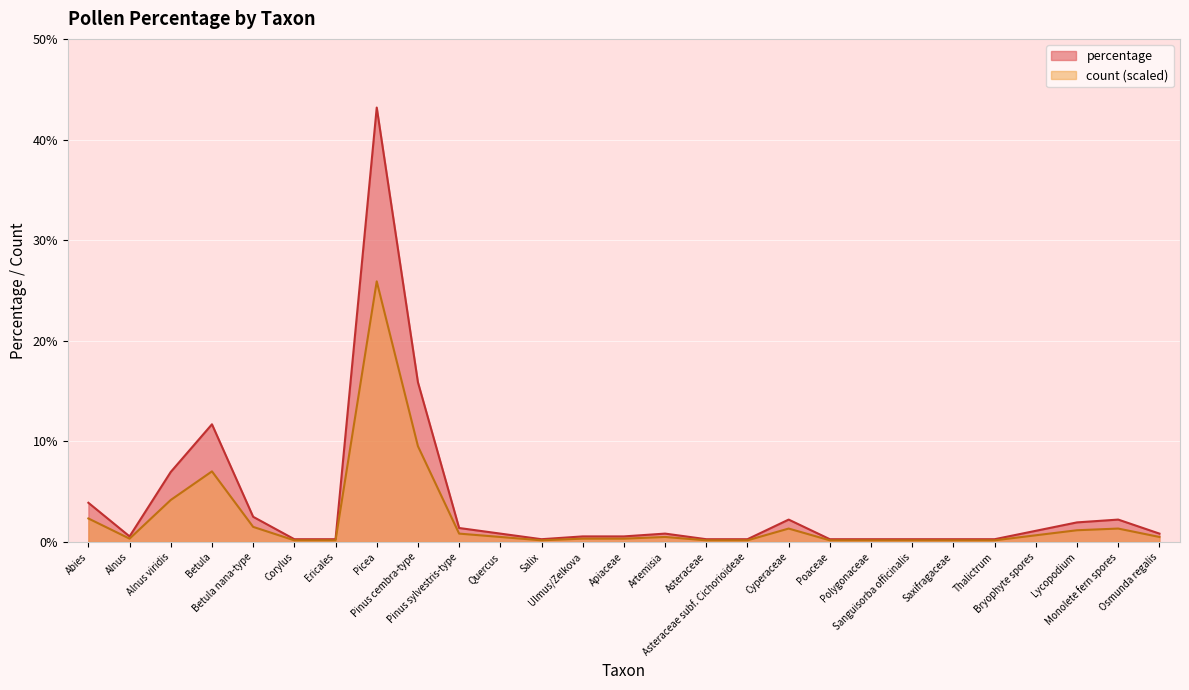

The value of count at Poaceae is 0.3. True or false?

True